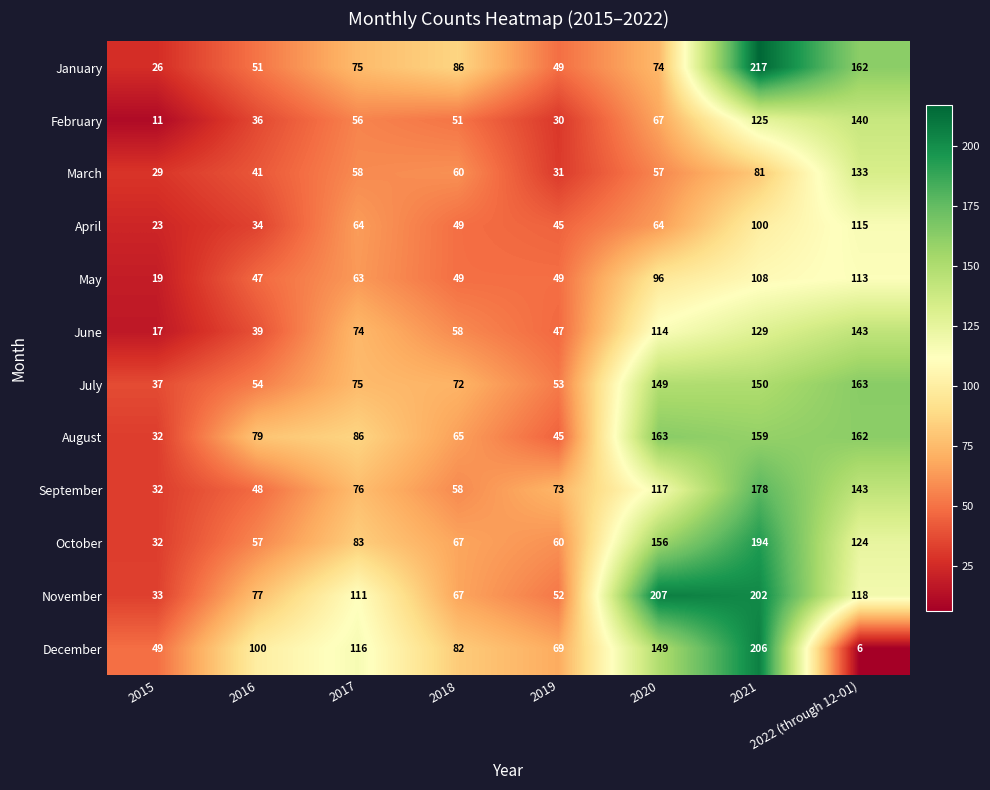

At which category is the sum across all series the highest?

2021